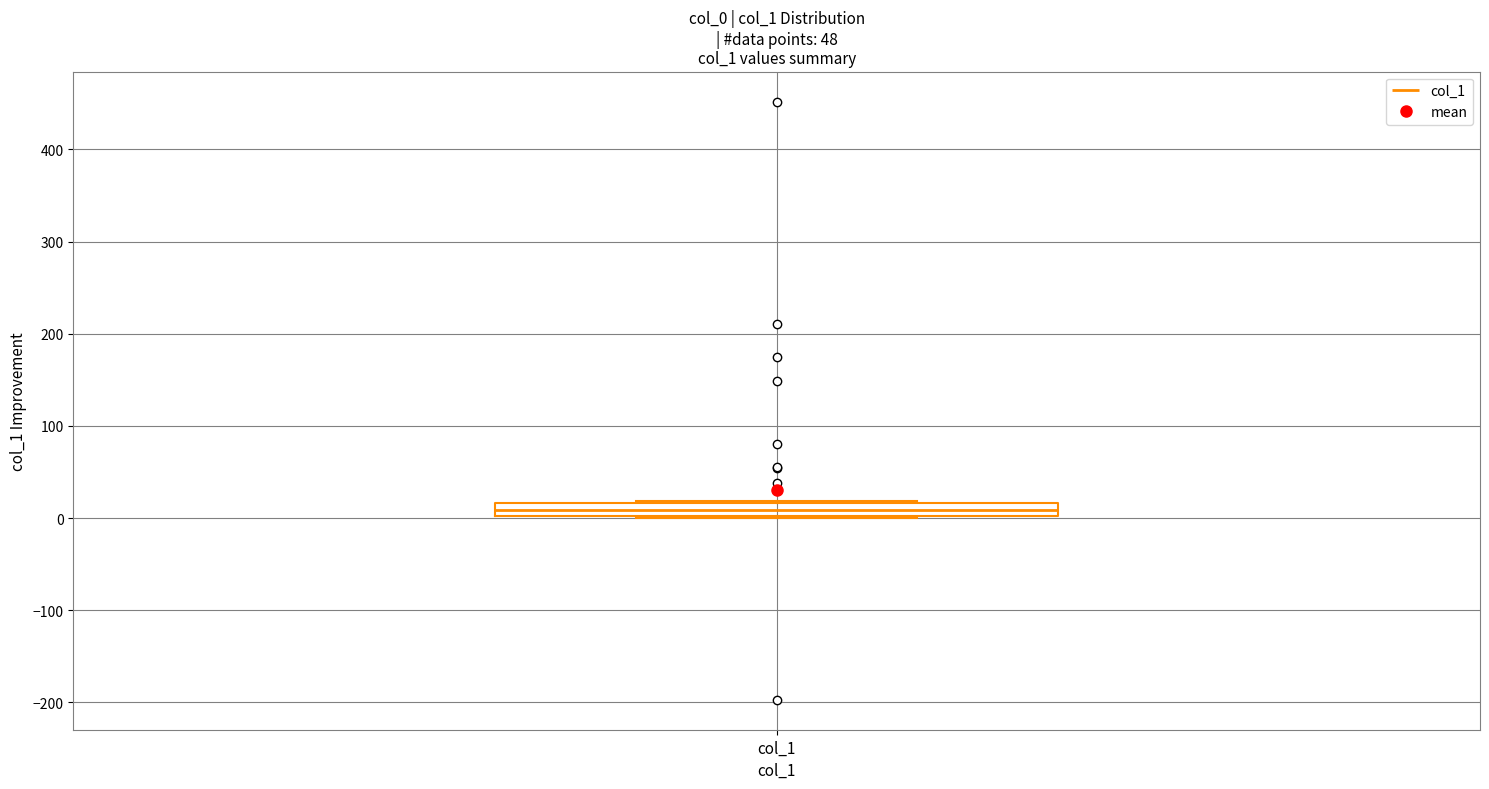

Where is the lower edge of the box for col_1 on the y-axis? The values are not printed on the chart, so give them approximately, as read against the axis.

0